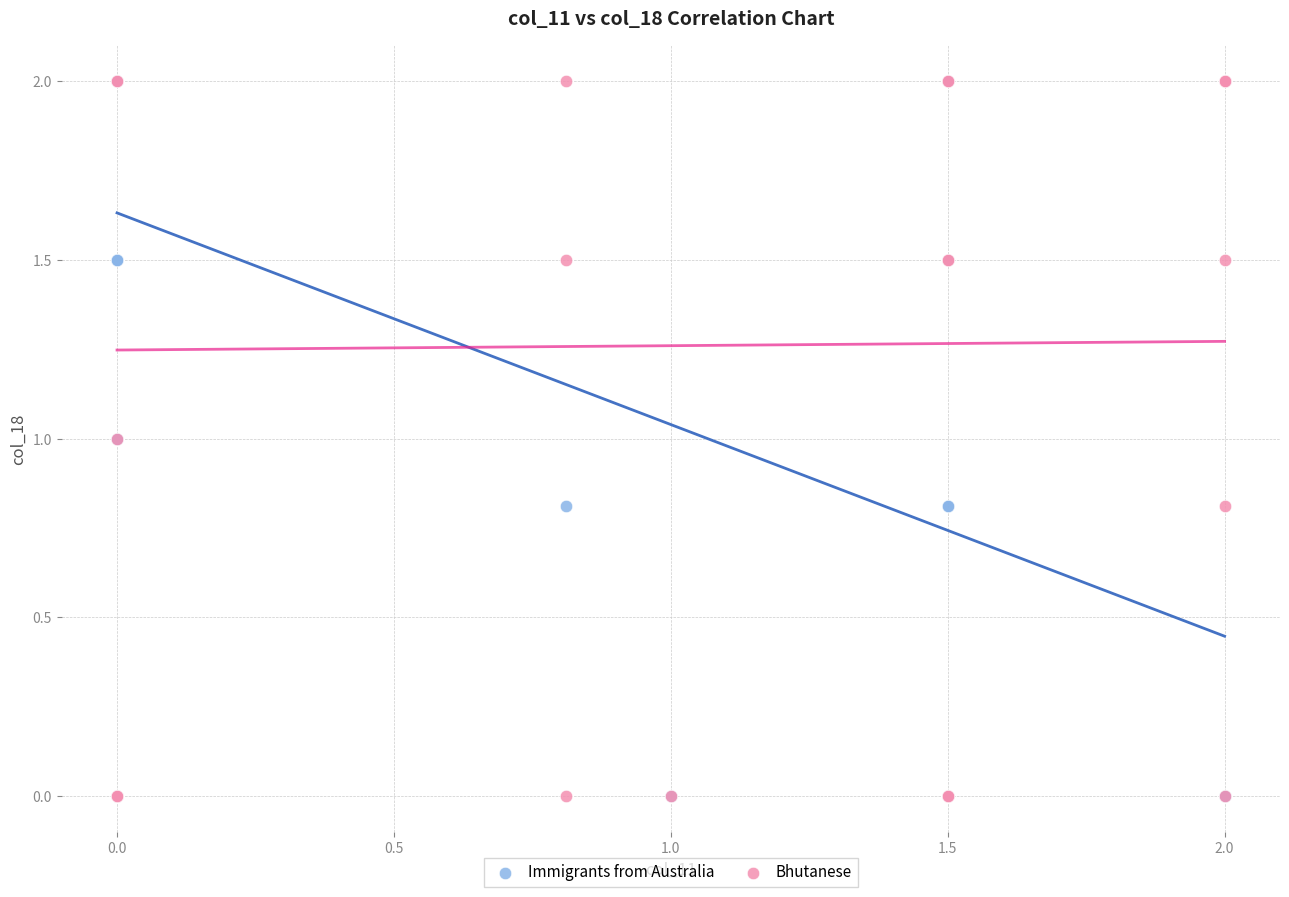

What are all the series names shown in the legend?

Immigrants from Australia, Bhutanese